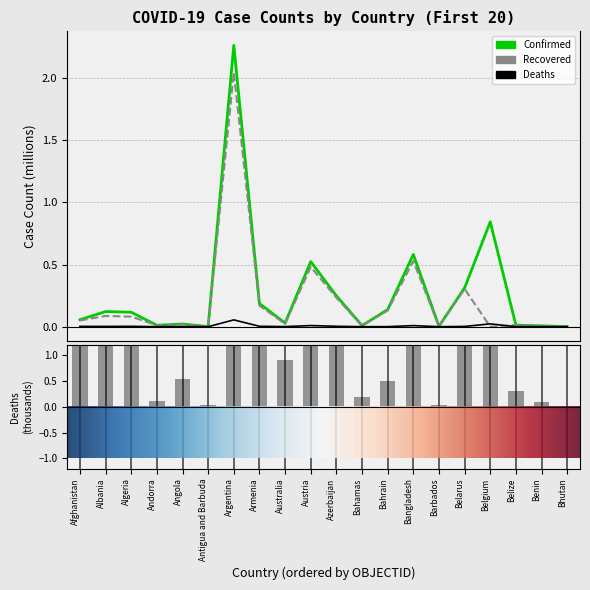

True or false: Confirmed has a value of 0.8 at Belgium.

True